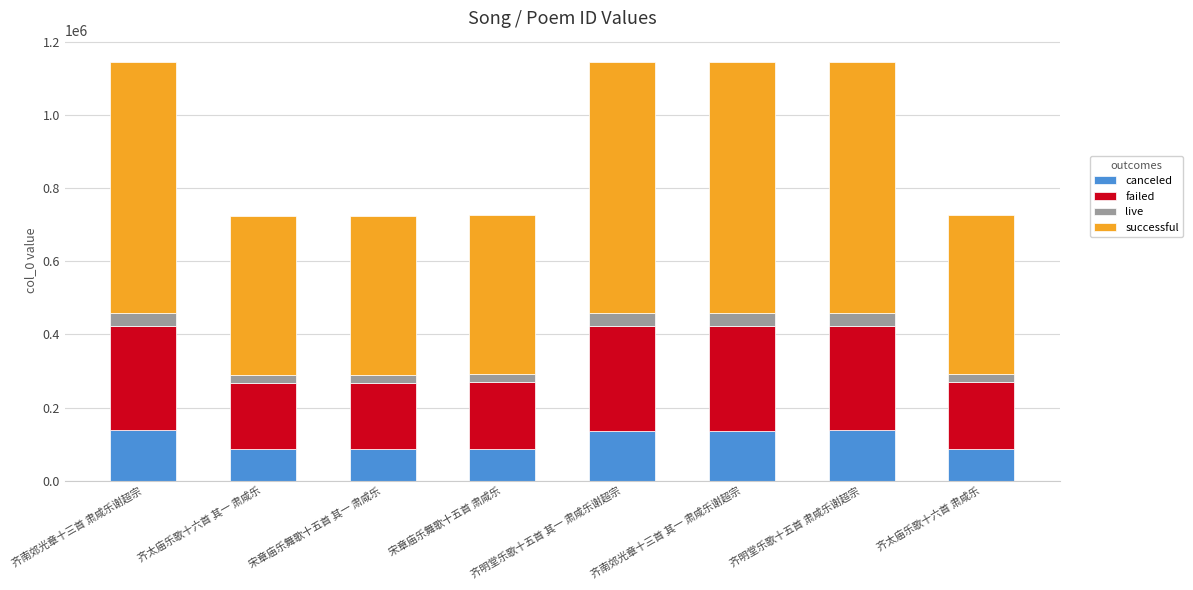

What is the total value across all series at 齐明堂乐歌十五首 肃咸乐谢超宗?

1145816.0